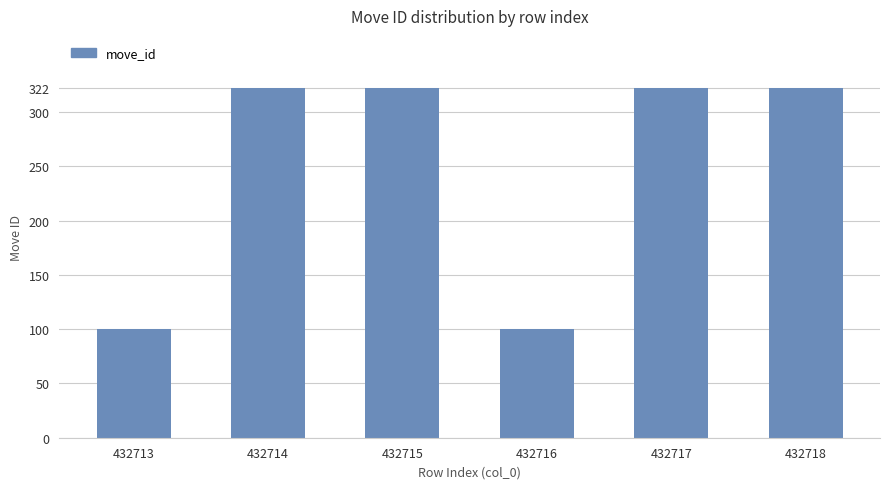

What is the sum of all values?

1488